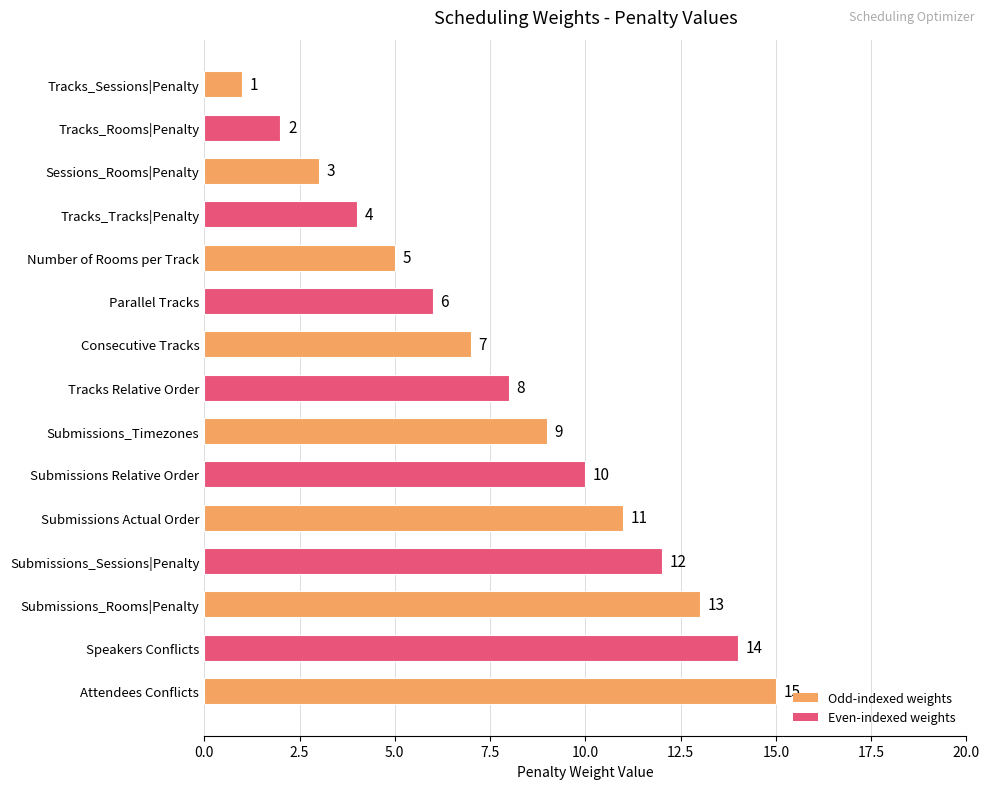

What is the smallest value displayed?

1